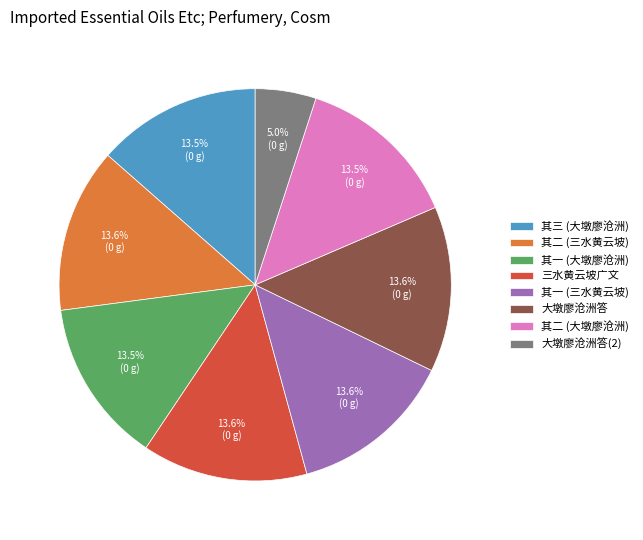

Is 其二 (大墩廖沧洲) the majority of the pie?

No